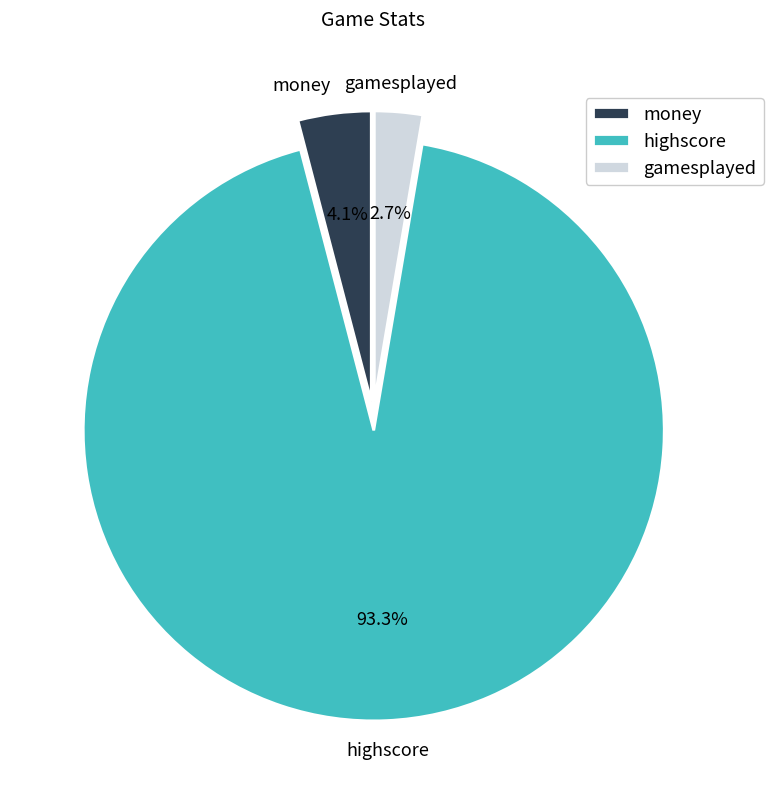

Do gamesplayed and highscore together represent more than half of the pie?

Yes